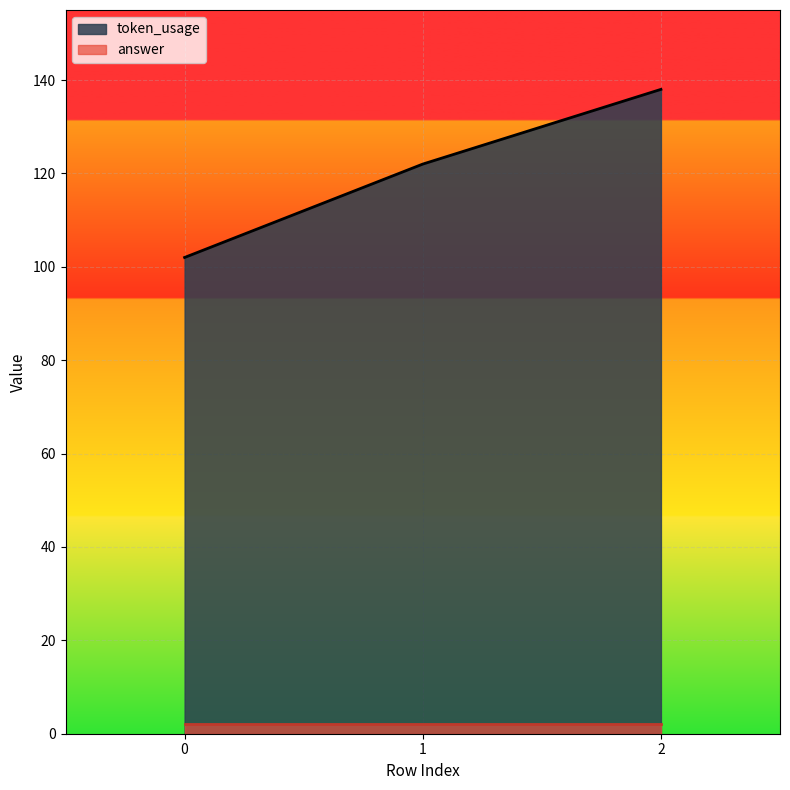

What is the change in value from 1 to 2?

+16